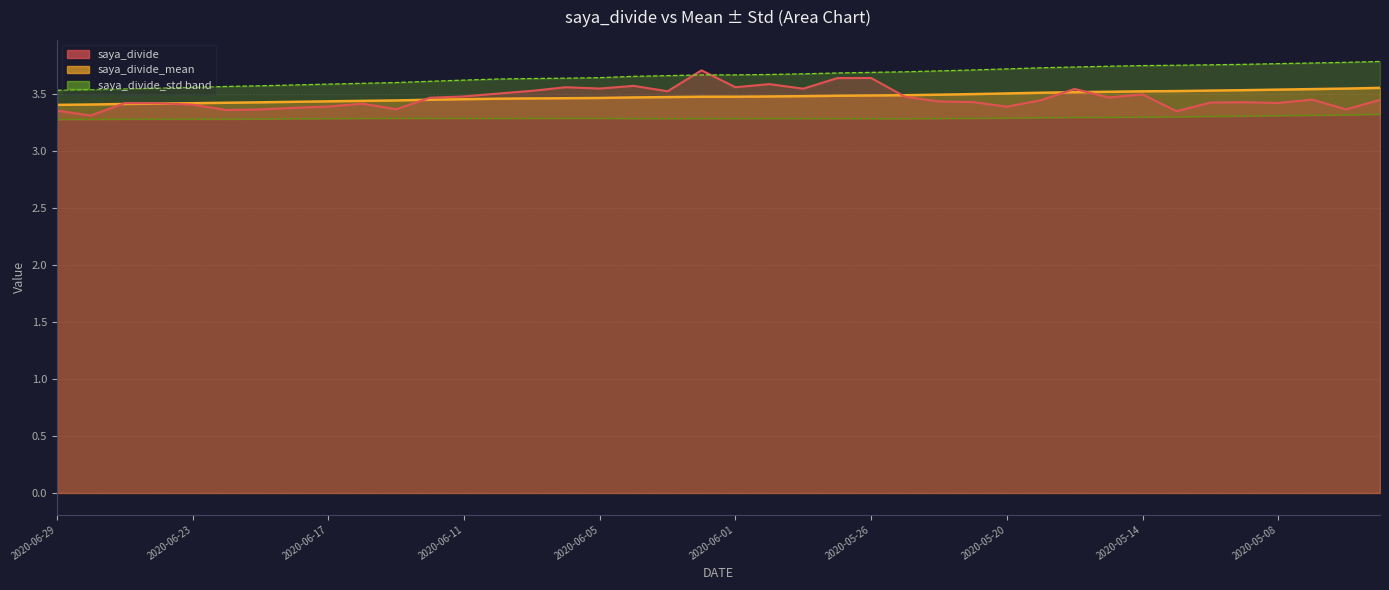

The value of saya_divide_mean at 2020-06-24 is 5.4. True or false?

False